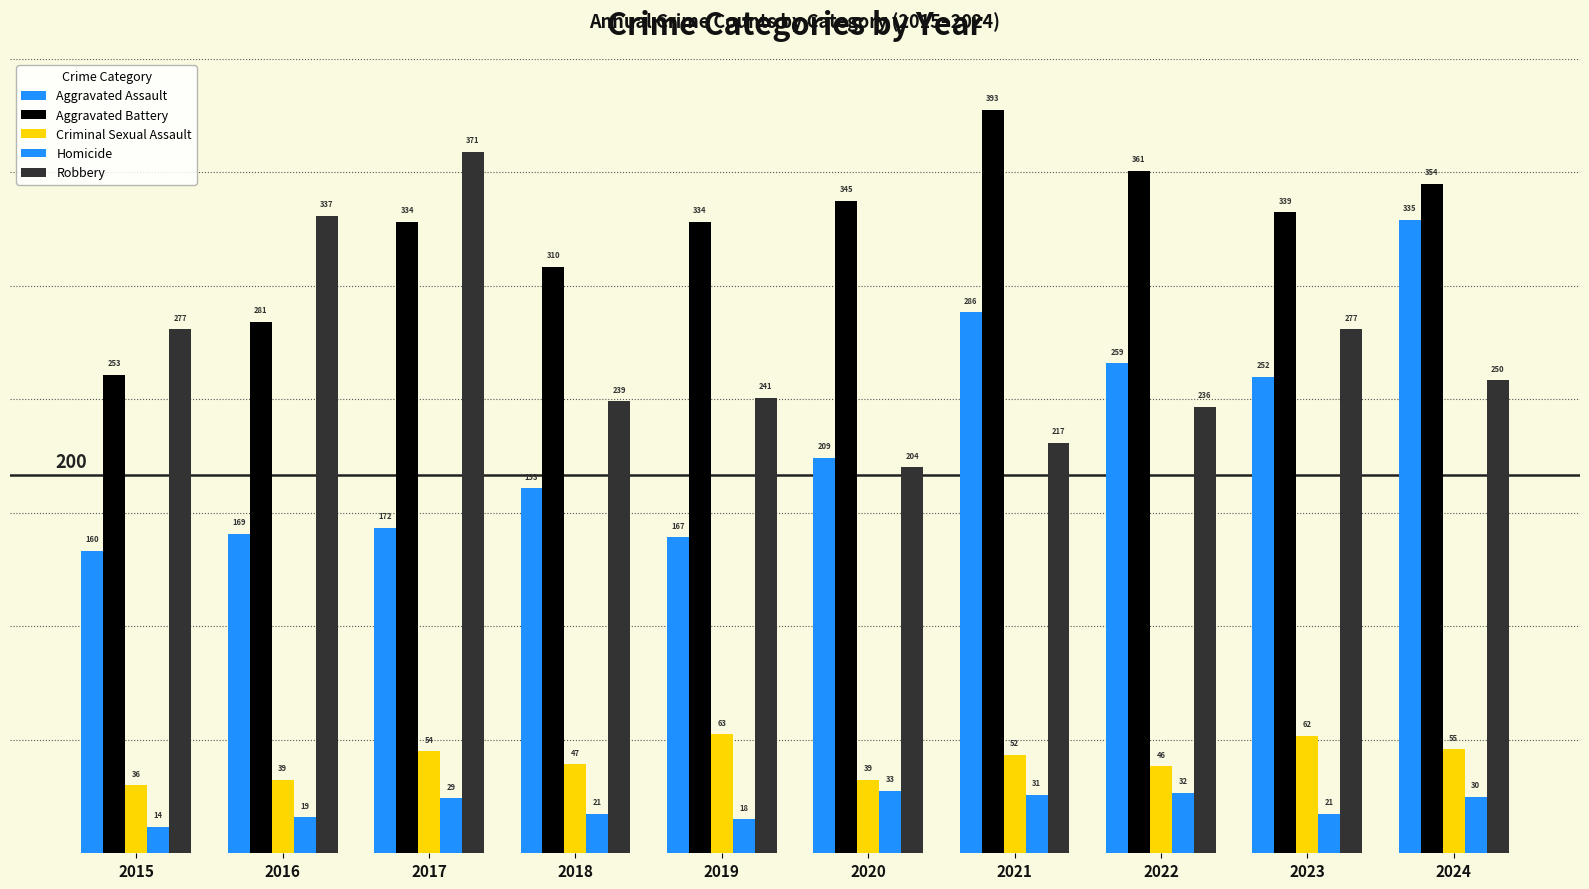

Does the chart contain stacked bars?

No